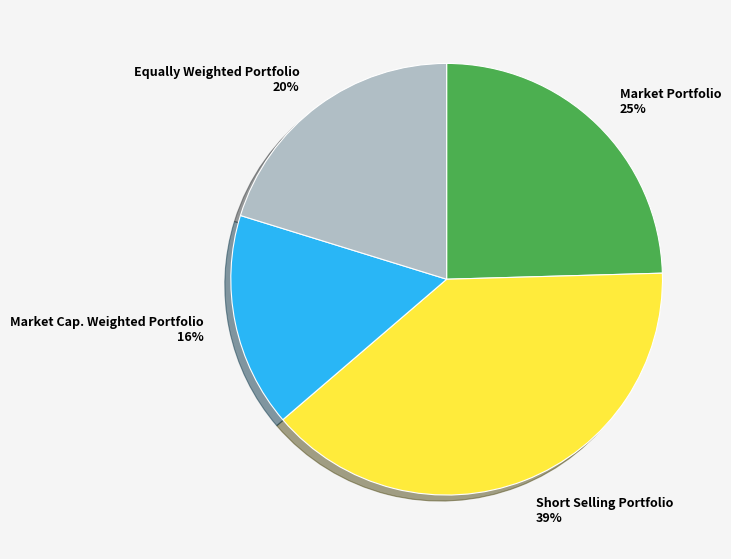

To the nearest percent, what is the difference between the largest and smallest slice percentages?

23%